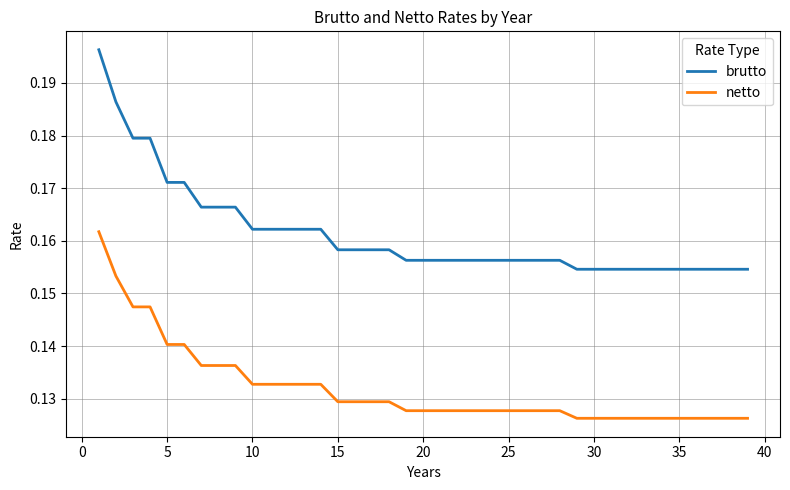

True or false: brutto and netto intersect in this chart.

False